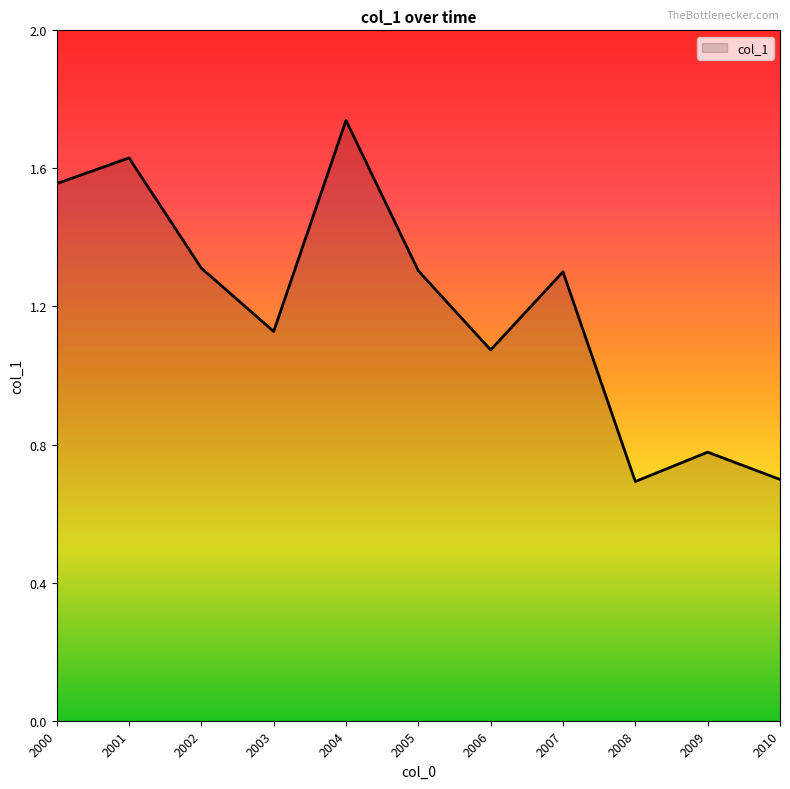

Between 2000 and 2002, which is larger?

2000